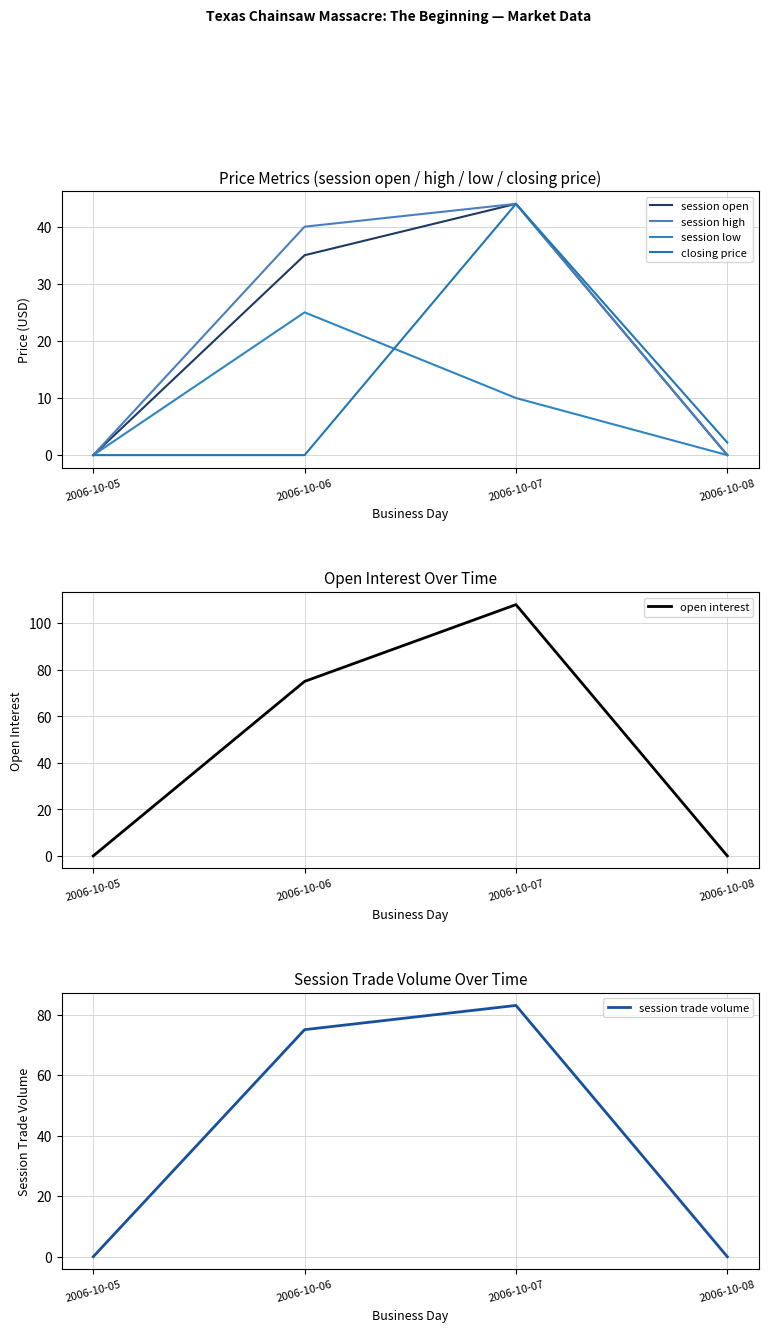

How many interior local peaks does the open interest series have?

1